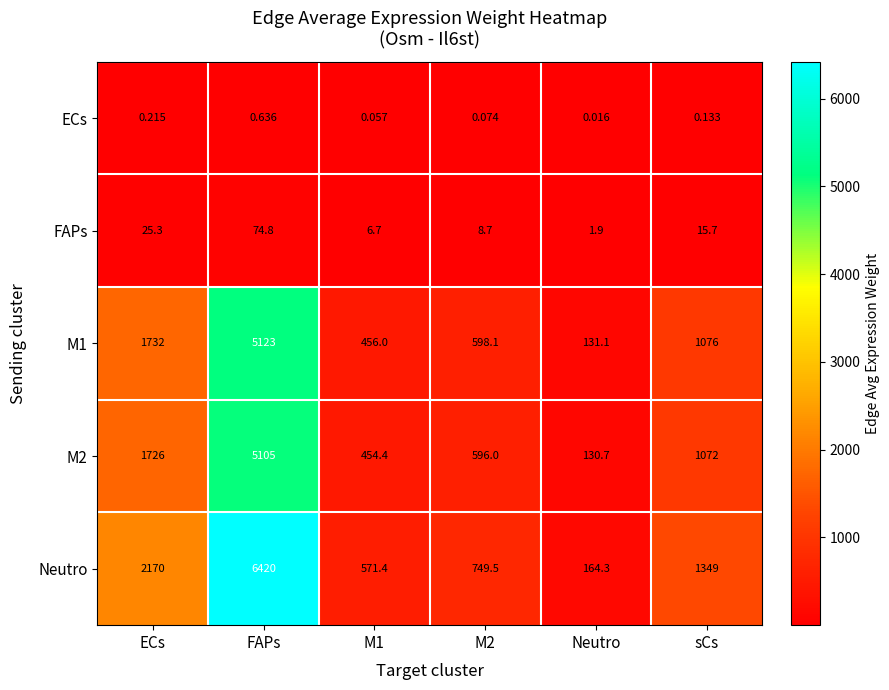

At which label is M1 closest to 2627?

ECs